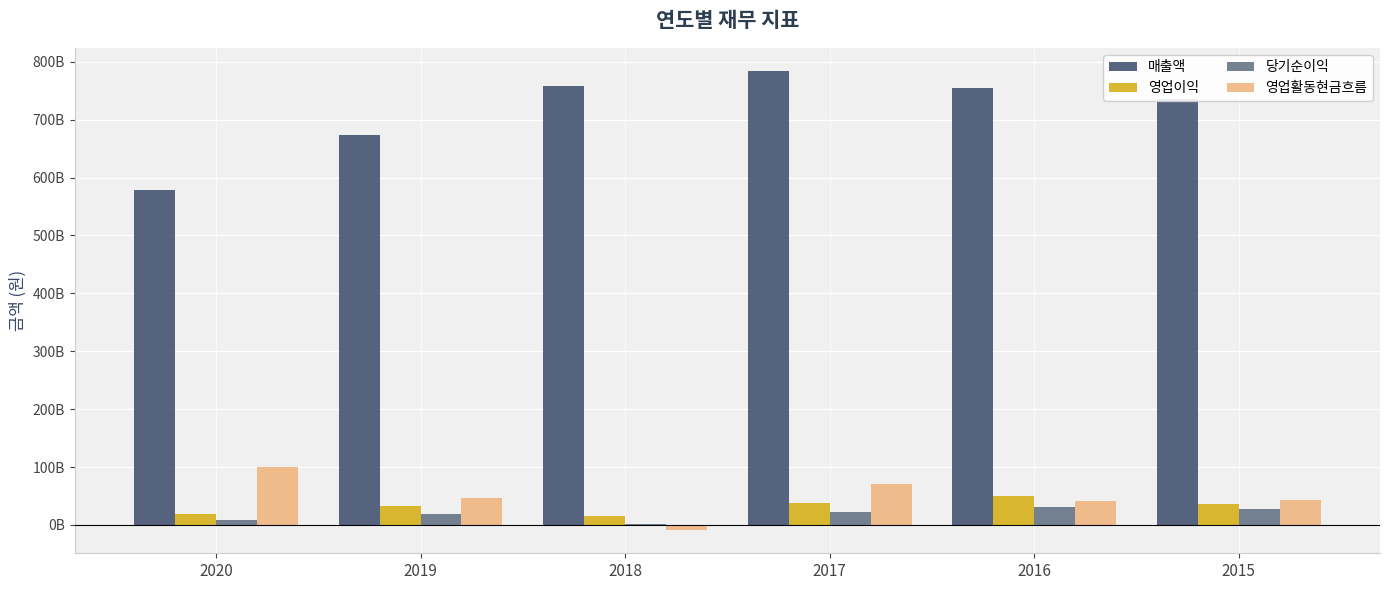

What are all the series names shown in the legend?

매출액, 영업이익, 당기순이익, 영업활동현금흐름